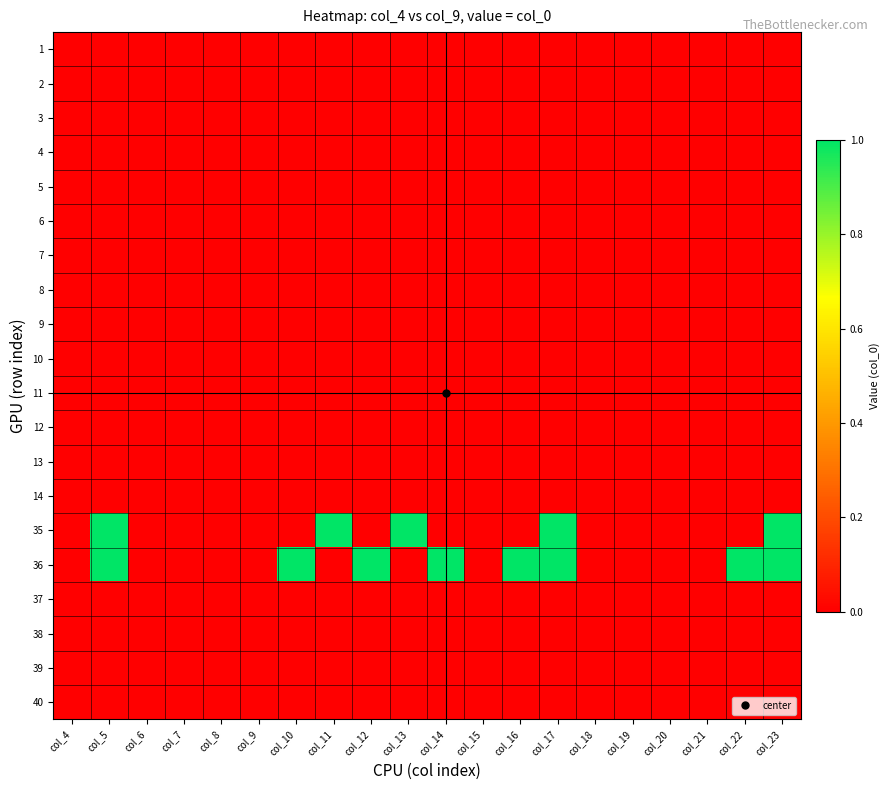

What is the difference between the highest and lowest values at col_16?

1